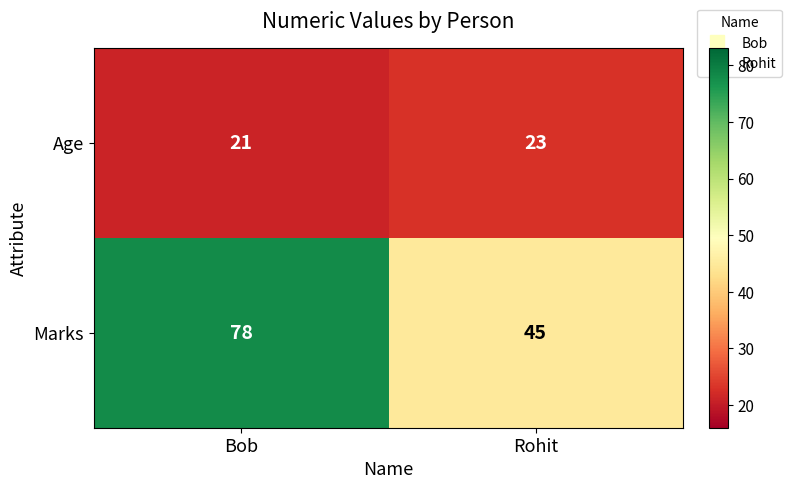

What is the smallest value displayed?

21